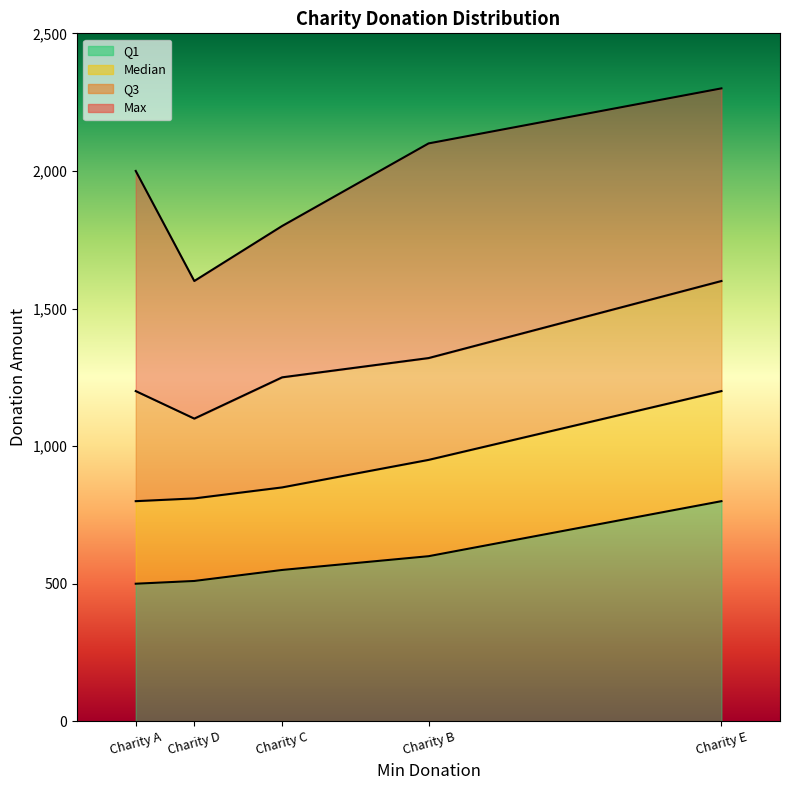

True or false: Q3 has a value of 1320 at Charity B.

True